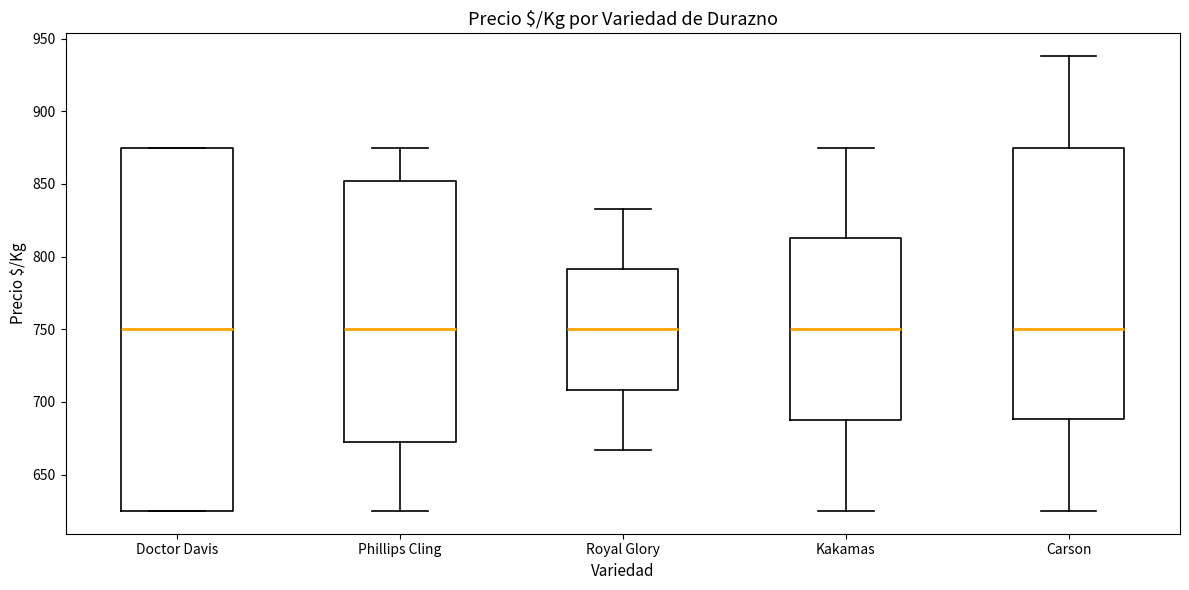

Reading left to right, read every box against the y-axis: the position of its median line, the range the box covers, and the ends of its whiskers. The values are not printed on the chart, so give them approximately, as read against the axis.

Doctor Davis: median 750, box 625 to 875, whiskers 625 to 875
Phillips Cling: median 750, box 670 to 850, whiskers 625 to 875
Royal Glory: median 750, box 710 to 790, whiskers 665 to 835
Kakamas: median 750, box 690 to 815, whiskers 625 to 875
Carson: median 750, box 690 to 875, whiskers 625 to 940